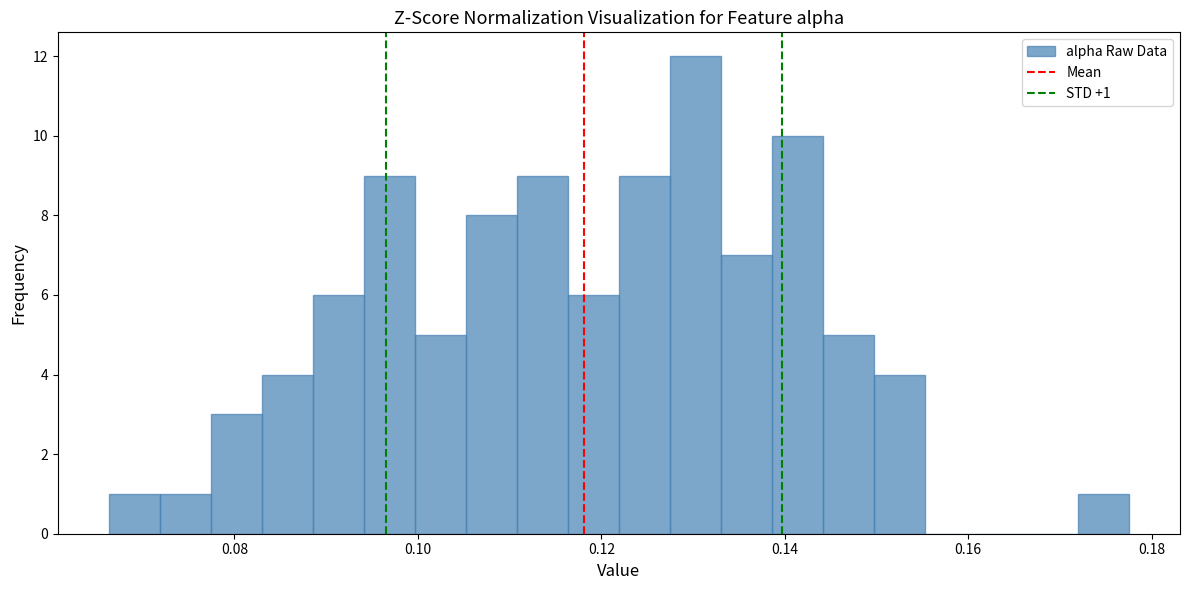

Read against the x-axis, roughly where is the centre of the tallest bar?

0.130